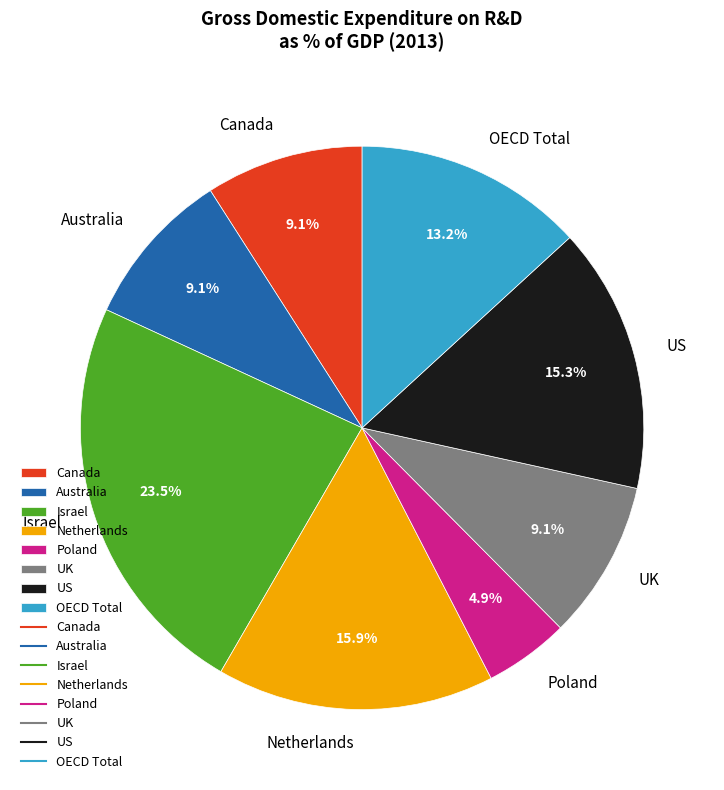

What percentage is NOT represented by Poland?

95.1%